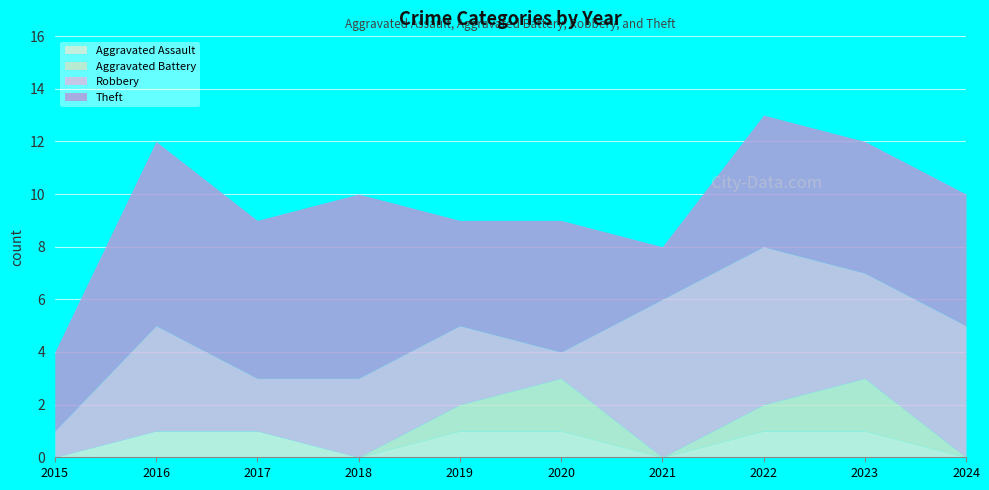

At 2021, list the series in order from smallest to largest.

Aggravated Assault, Aggravated Battery, Theft, Robbery